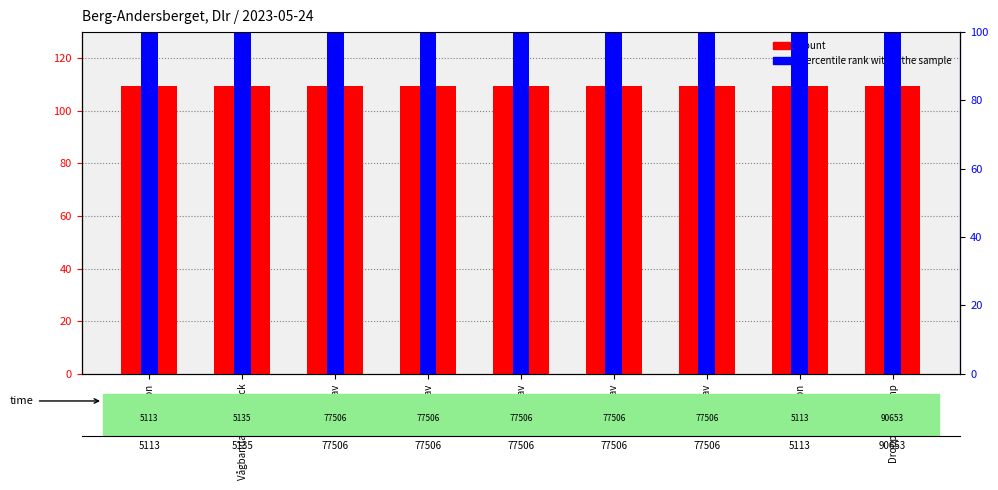

Rank the series at Garnlav from lowest to highest value.

percentile rank within the sample, count